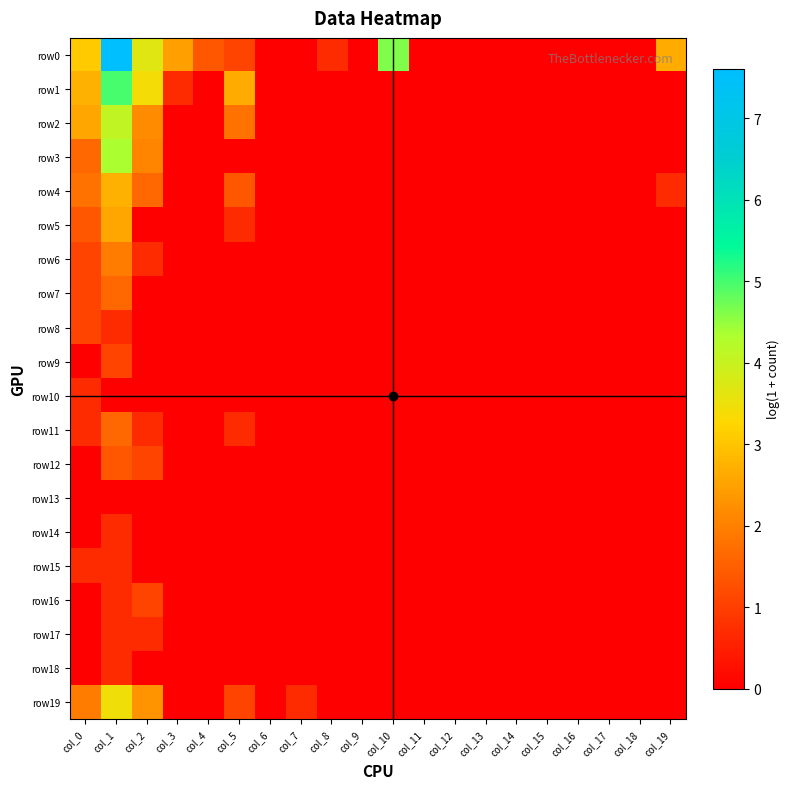

List the series in order of their peak value, highest first.

row0, row1, row3, row2, row19, row4, row5, row6, row7, row11, row12, row8, row9, row16, row10, row14, row15, row17, row18, row13